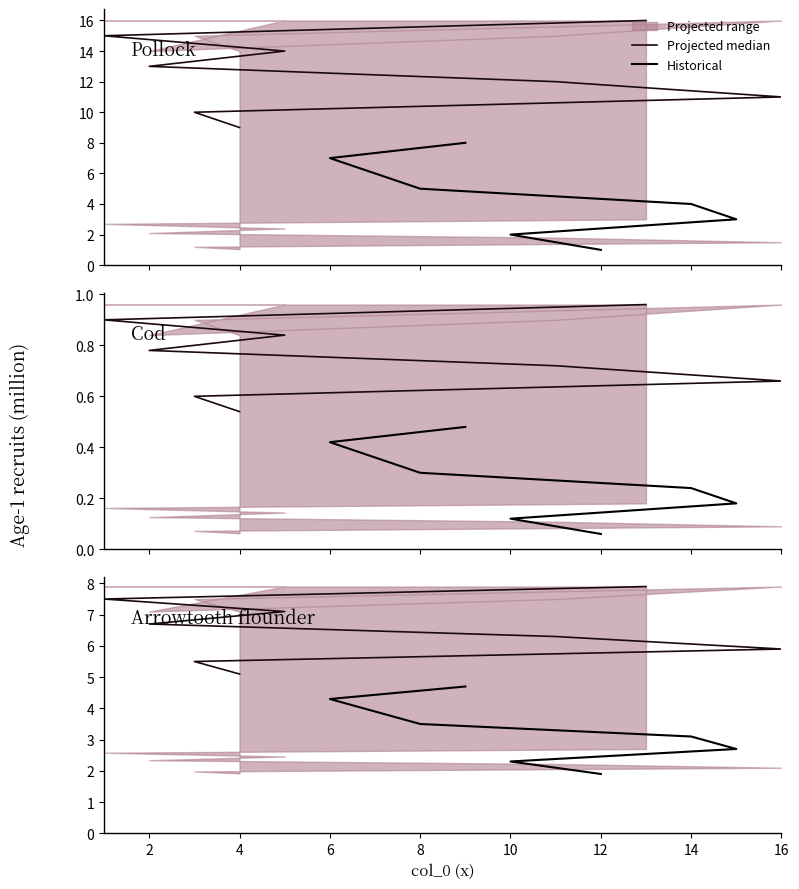

What is the total value across all series at 10?

11.0